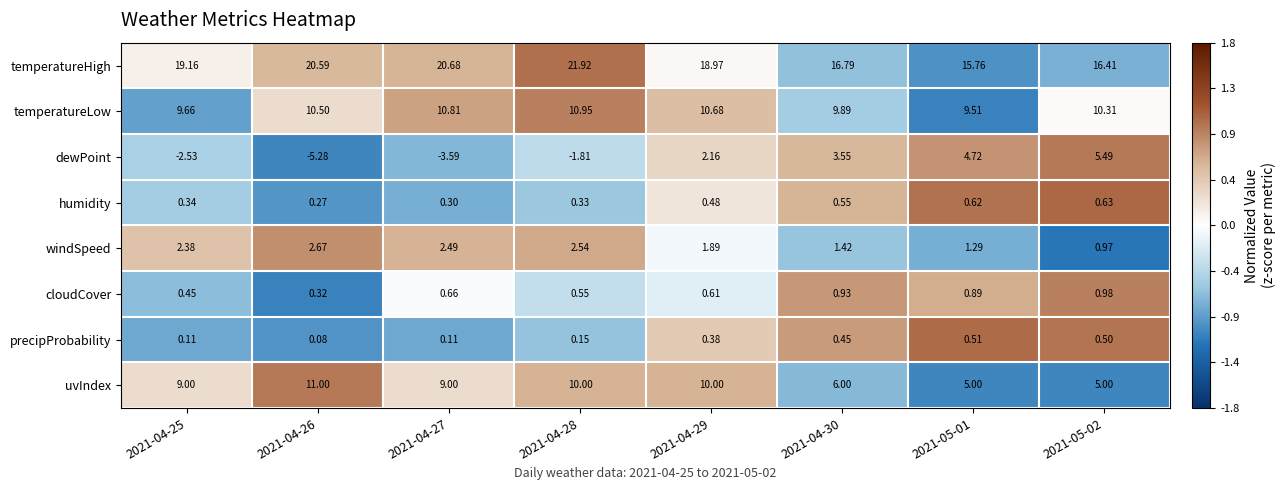

Is the value of dewPoint at 2021-04-29 greater than the value of temperatureHigh at 2021-04-26?

No